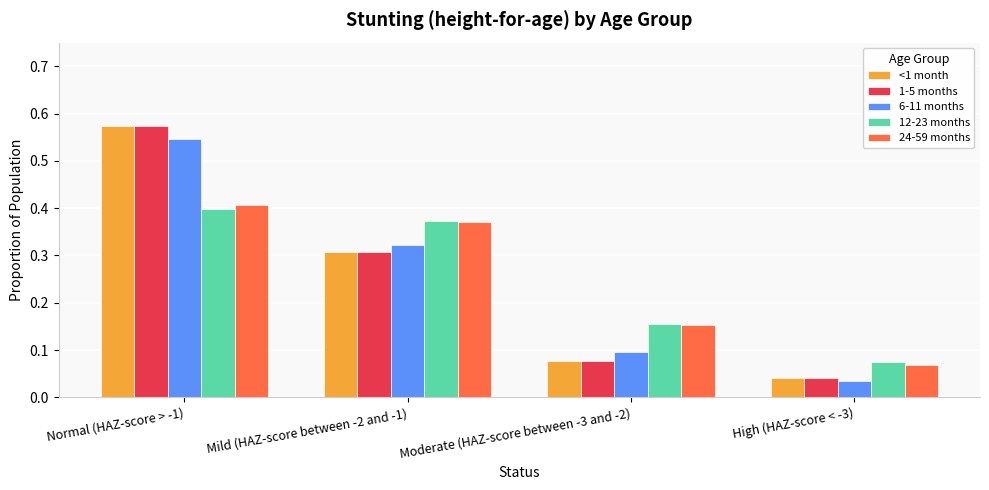

The value of <1 month at Moderate (HAZ-score between -3 and -2) is 0.1. True or false?

True